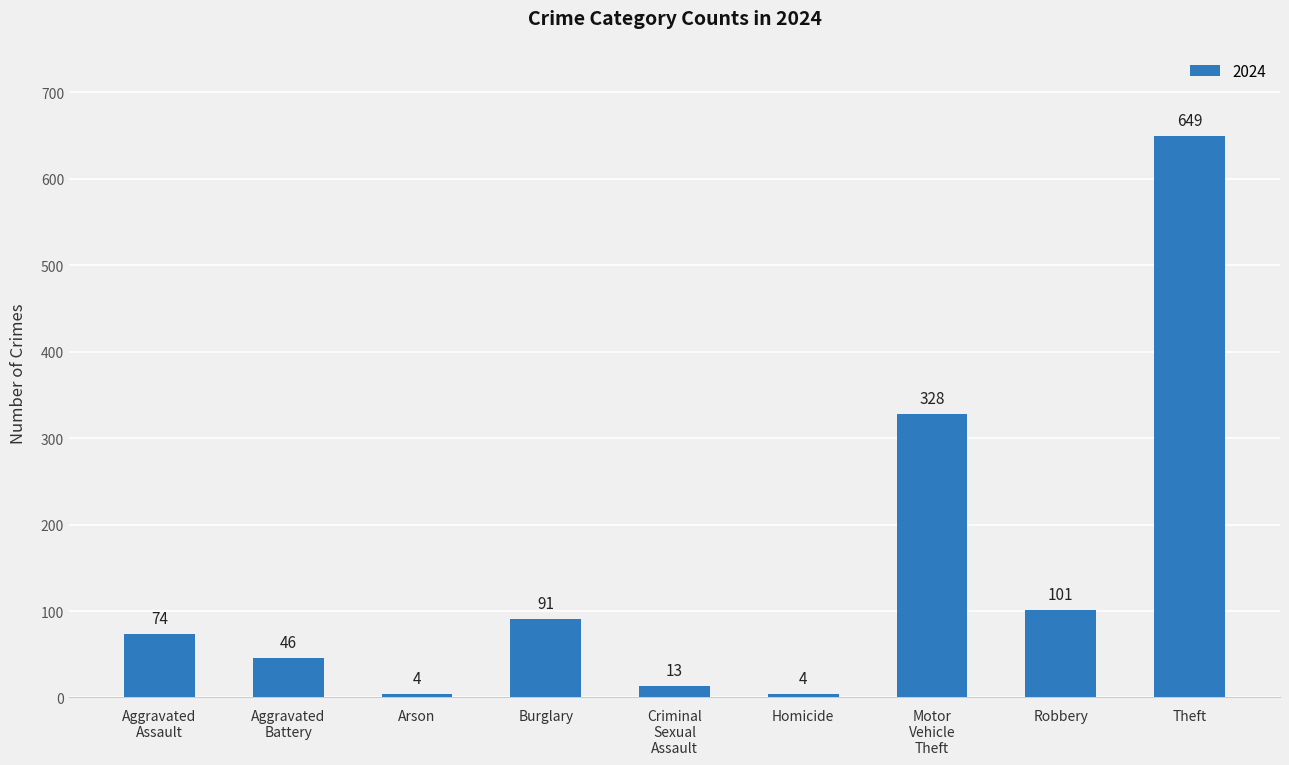

What is the change in value from Arson to Burglary?

+87